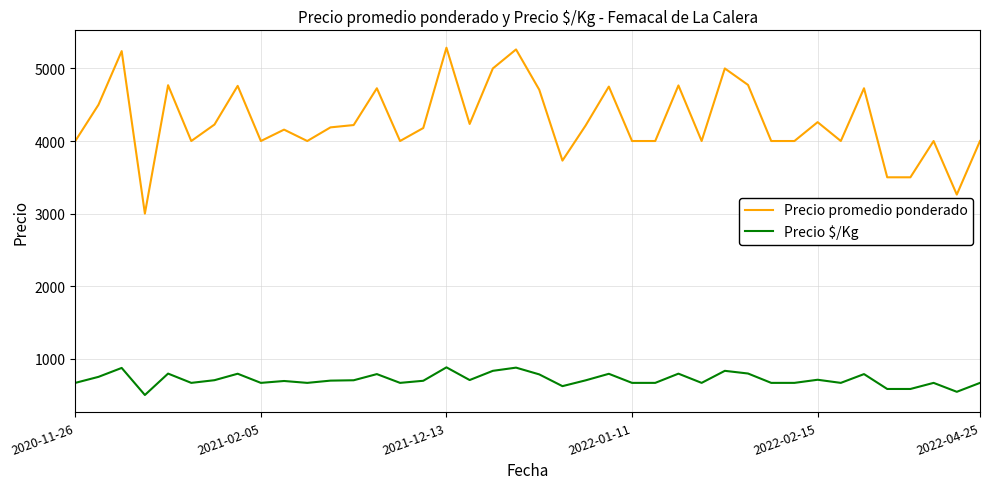

True or false: Precio promedio ponderado has more than 0 interior local peaks.

True